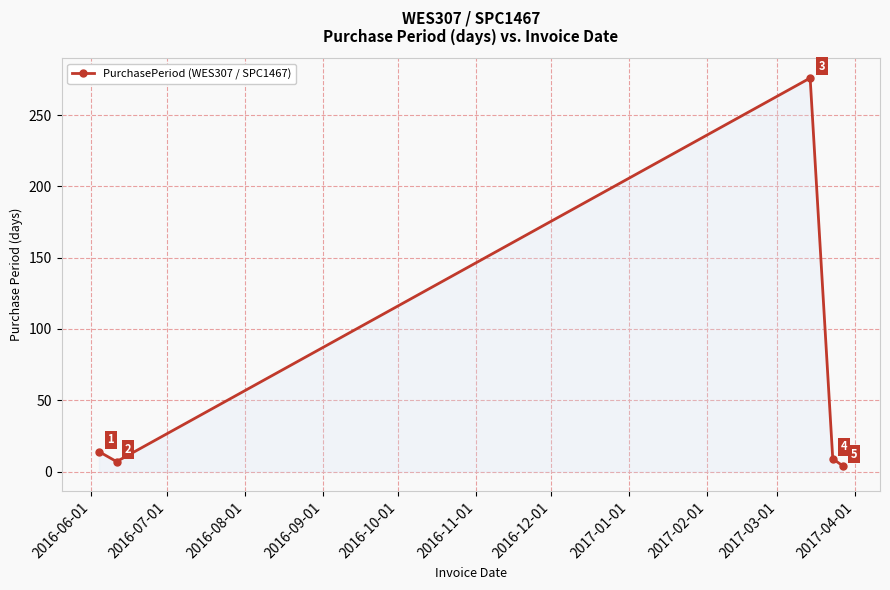

What is the sum of all values?

310